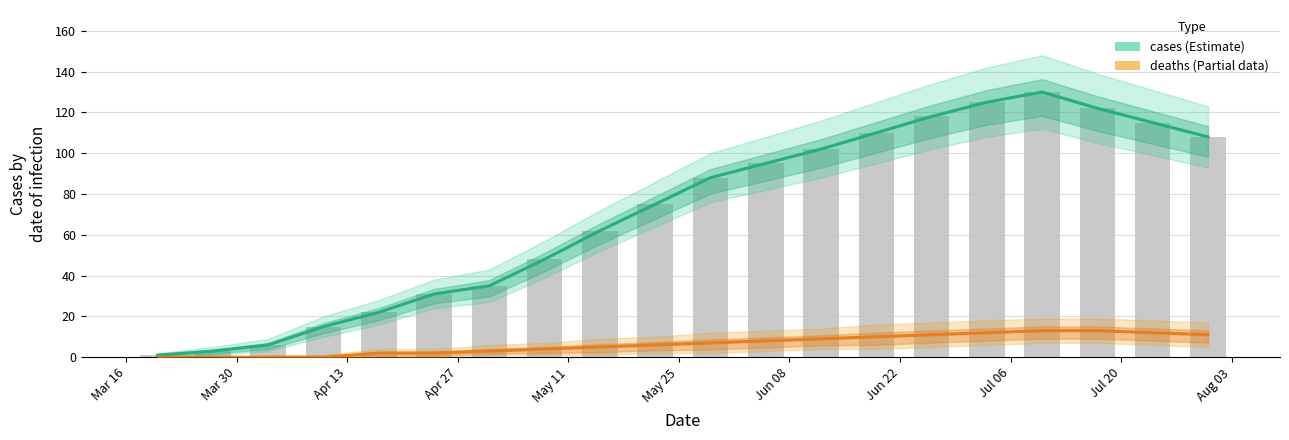

What is the minimum value for cases (bar)?

1